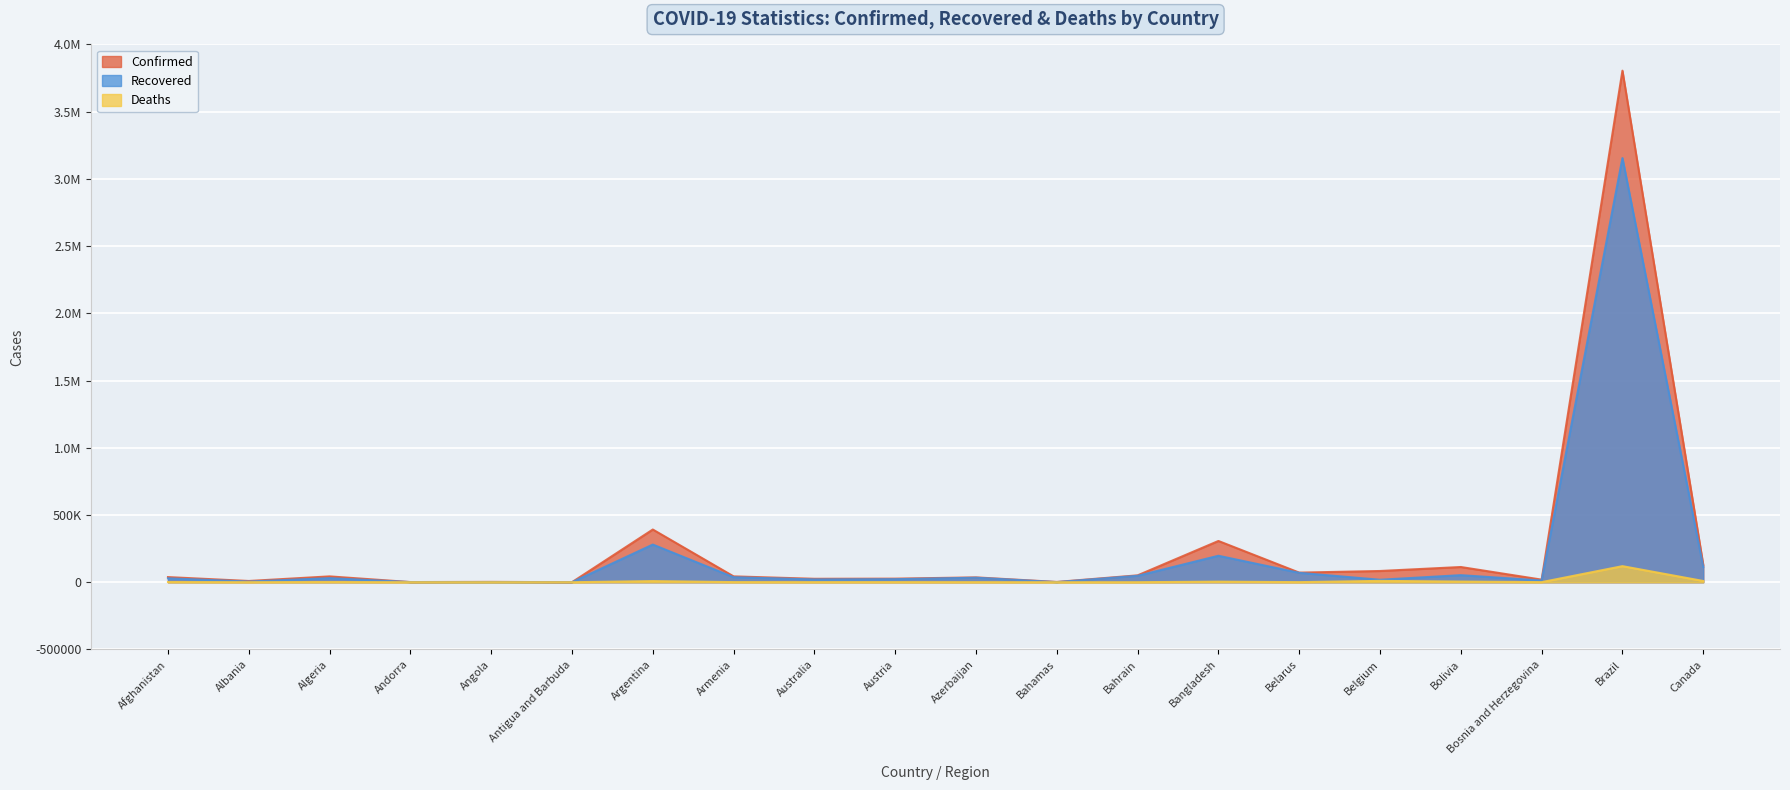

What position from the right is Austria?

11